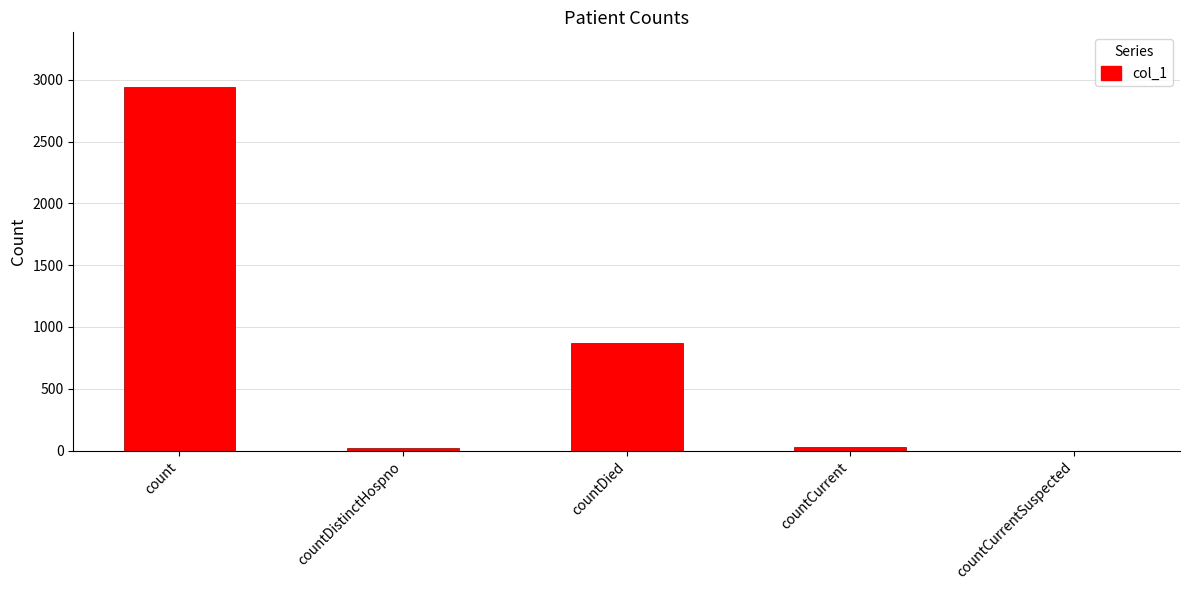

How many distinct data groups are displayed?

1